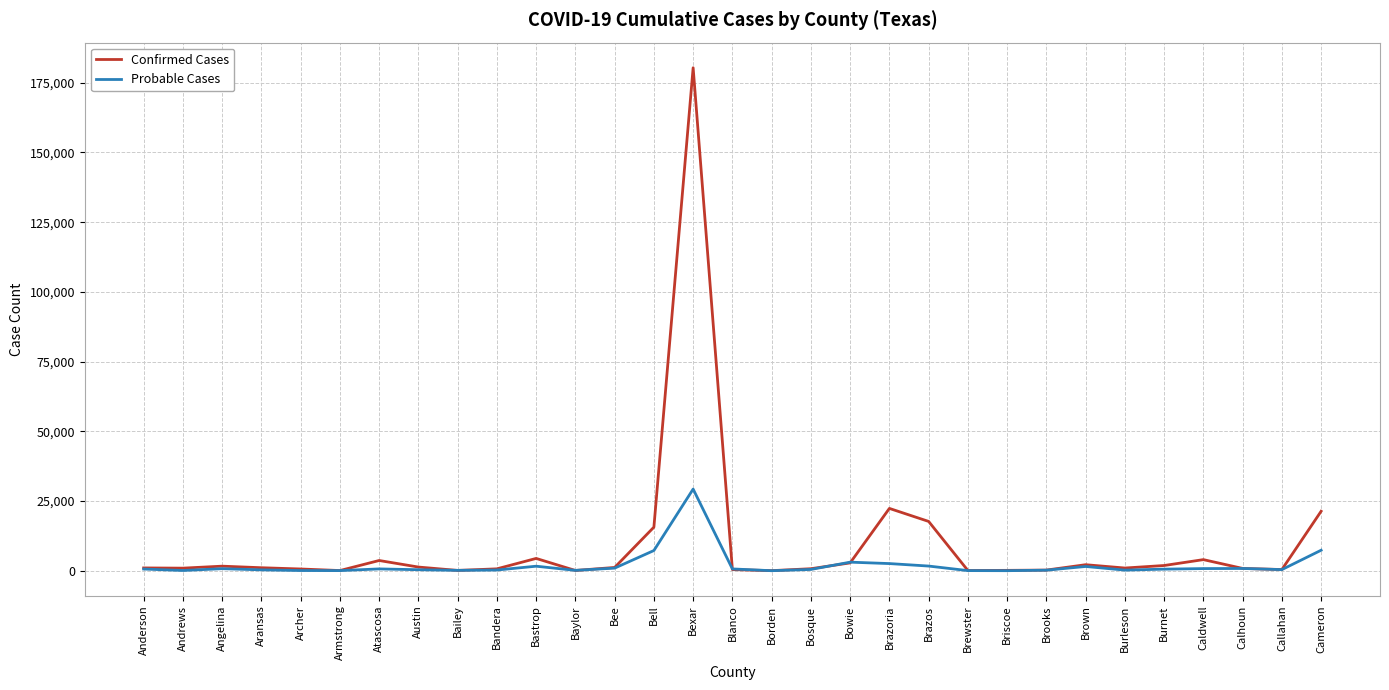

List the series in order of their peak value, highest first.

Confirmed Cases, Probable Cases